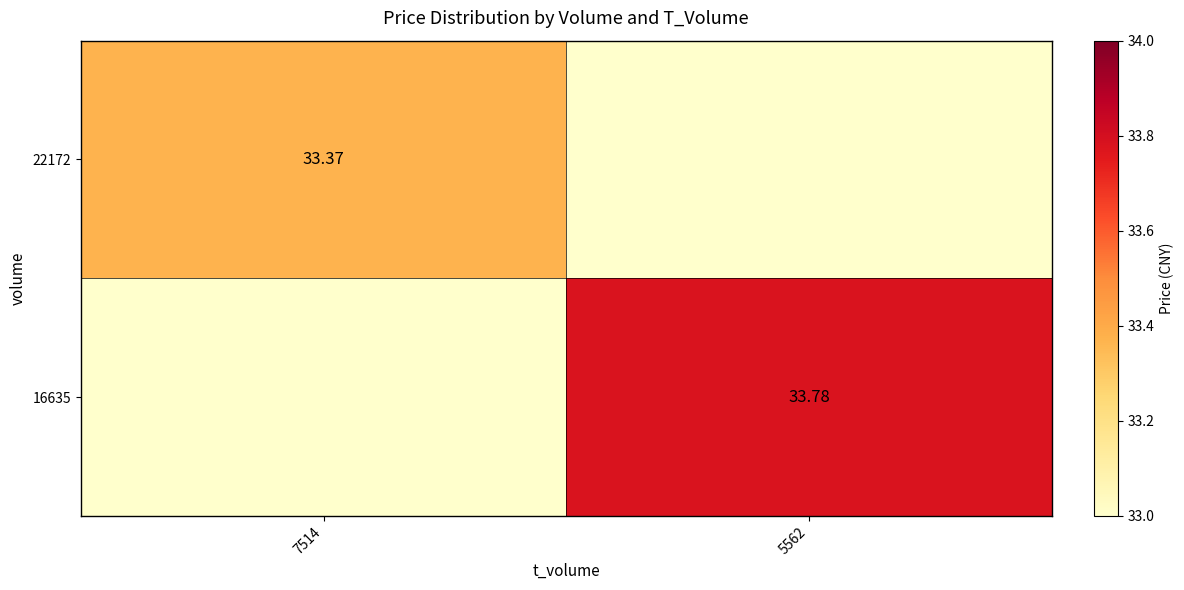

List the series in order of their peak value, lowest first.

22172, 16635